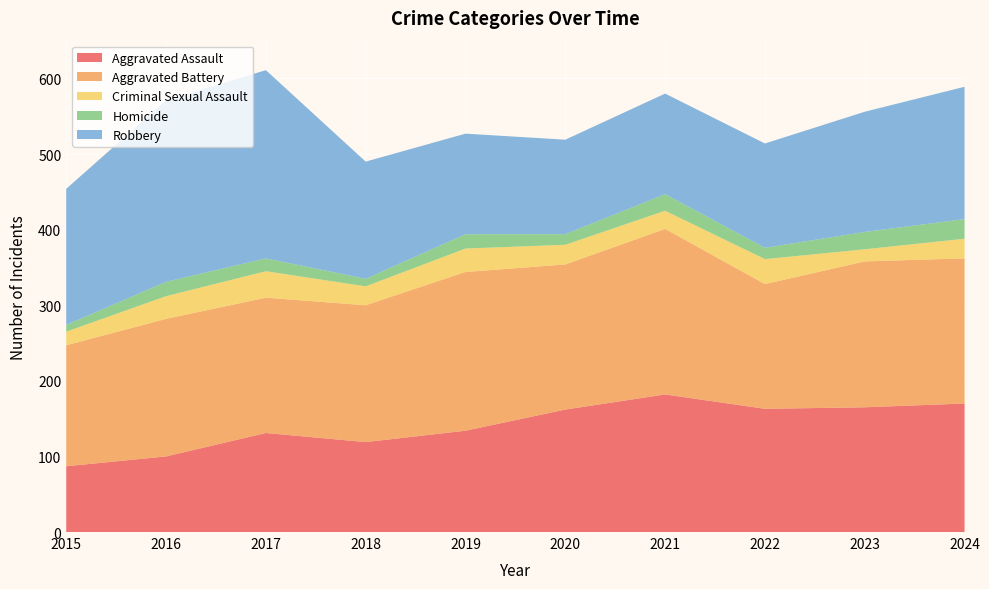

Reading left to right, extract all data points from this chart.

Aggravated Assault: 87	100	131	119	134	162	182	163	165	170
Aggravated Battery: 160	182	179	181	210	192	219	165	193	192
Criminal Sexual Assault: 18	30	35	25	31	26	24	33	16	26
Homicide: 9	19	17	10	19	14	22	15	23	26
Robbery: 180	240	249	155	133	125	133	138	159	175